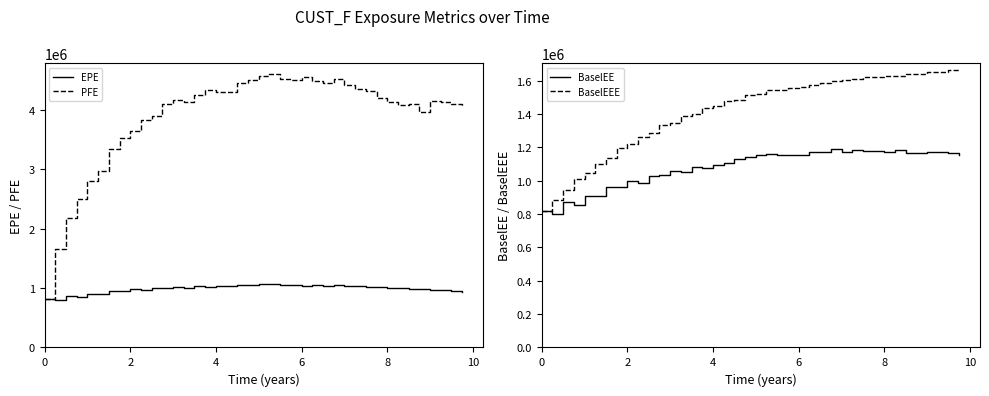

What is the total value across all series at 0?

3261804.0